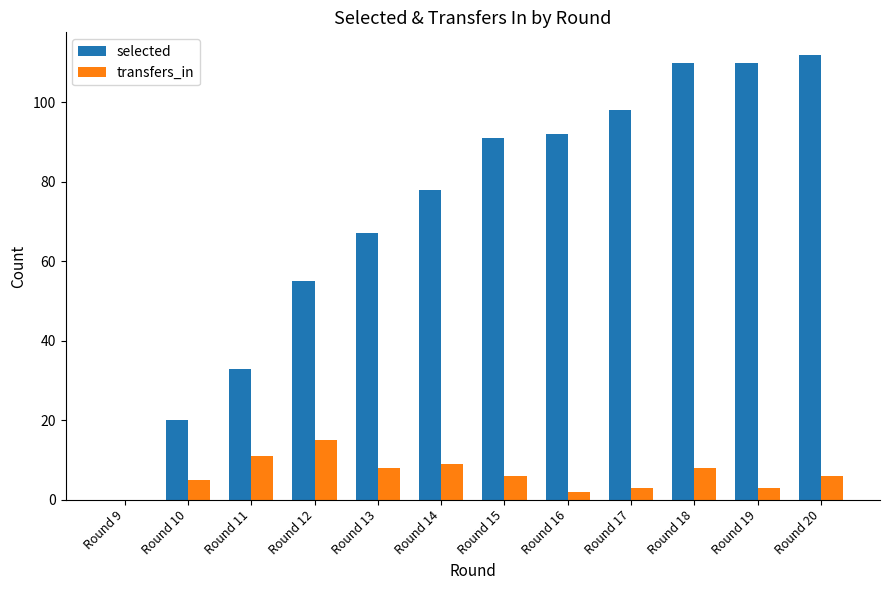

Which series changed the most between Round 14 and Round 17?

selected